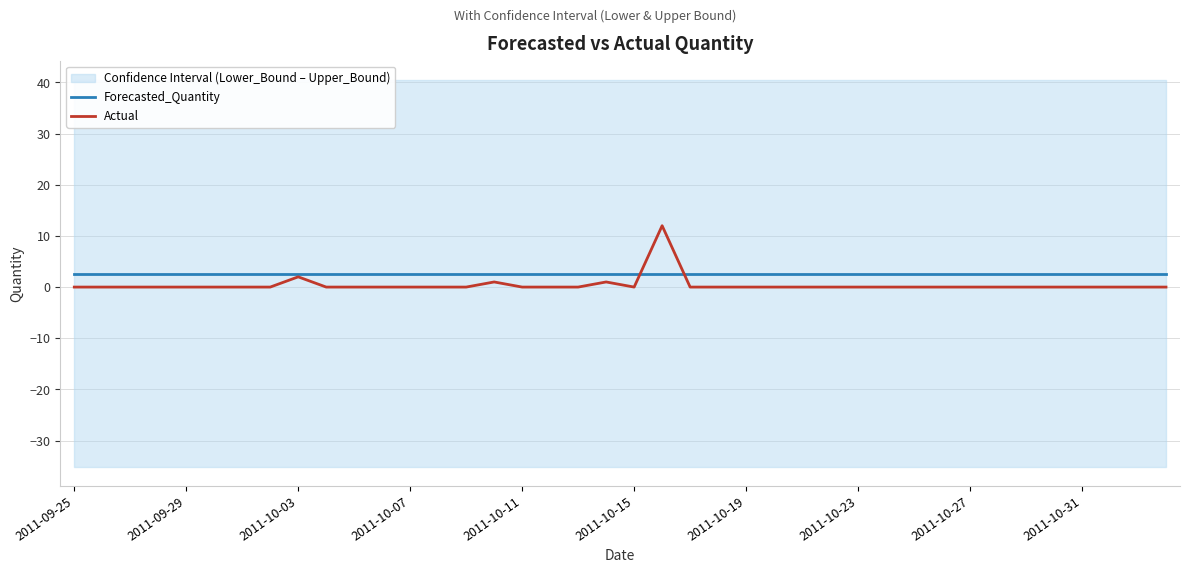

Is it true that Forecasted_Quantity equals 2.6 at 2011-10-03?

True